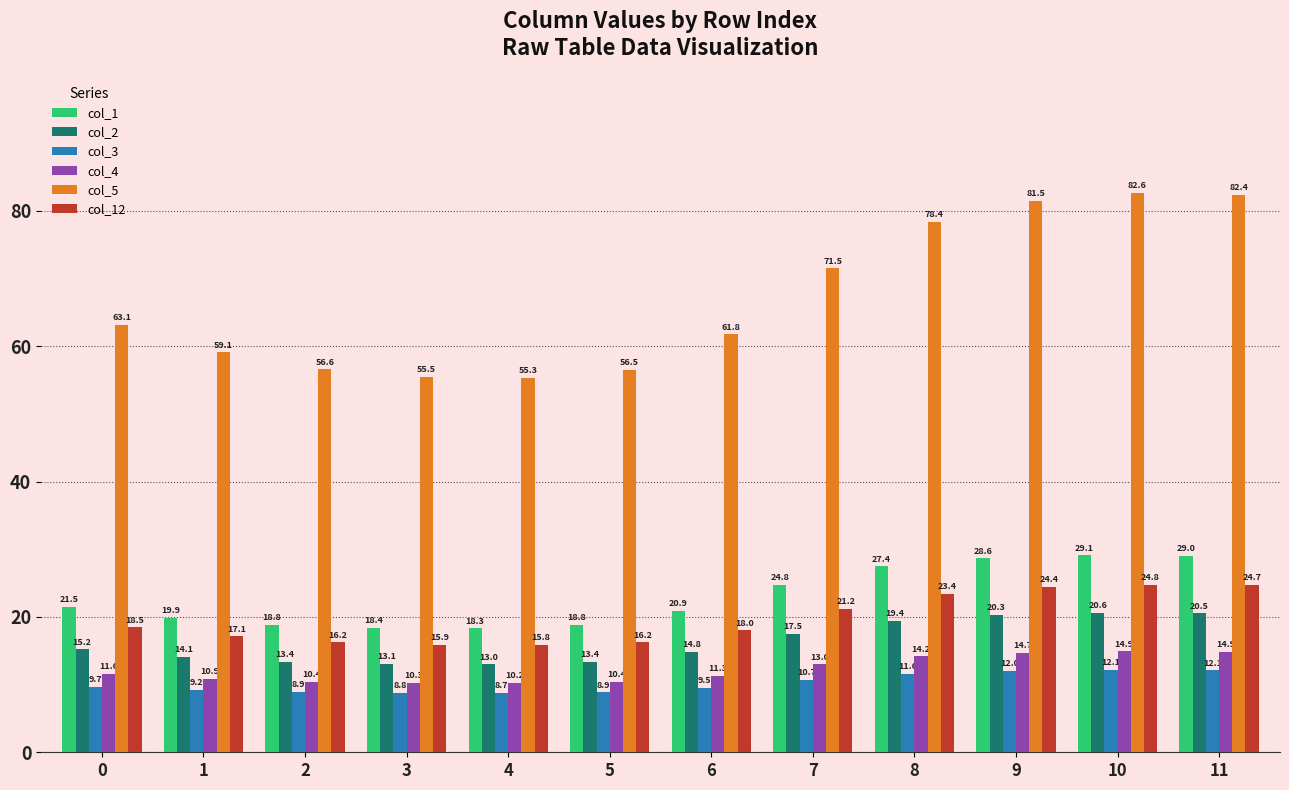

At how many categories does at least one series exceed 12?

12